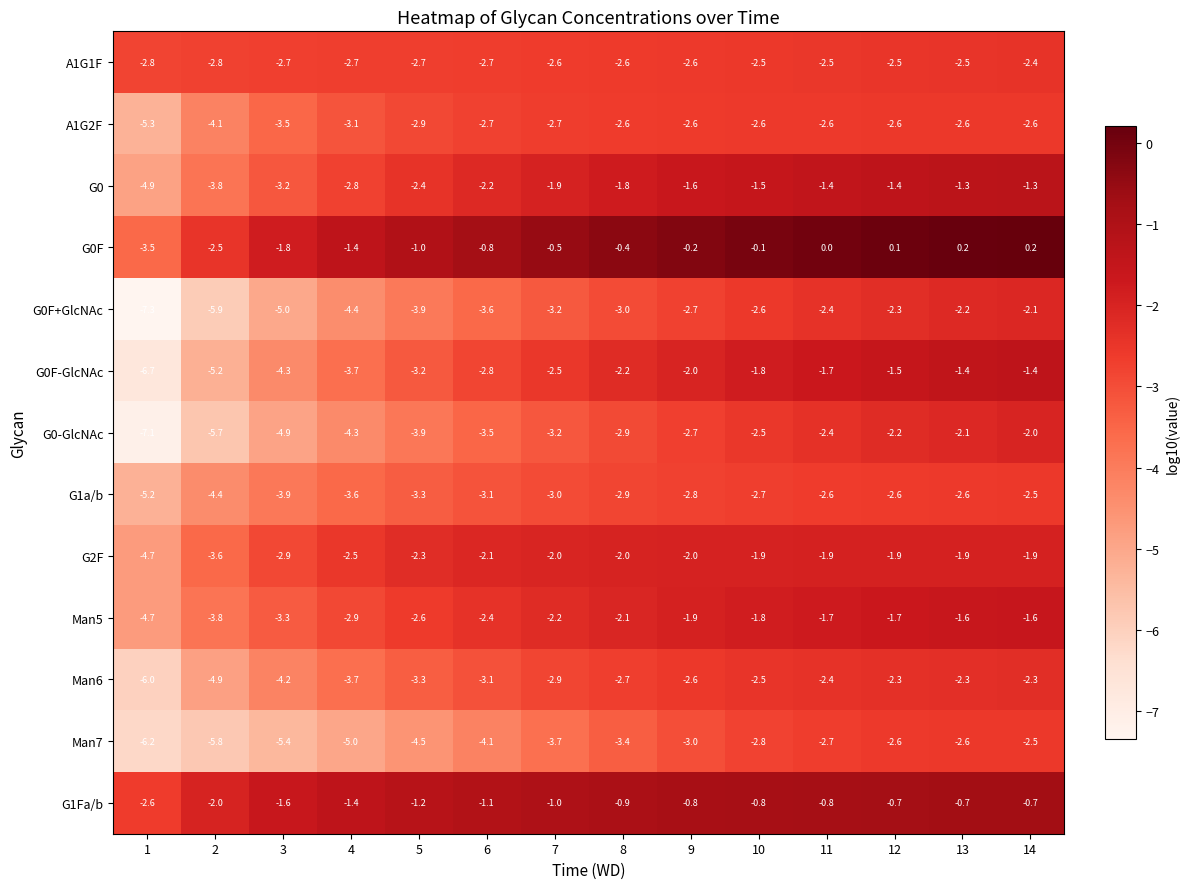

What is the difference between the G0F+GlcNAc values at 14 and 11?

0.3